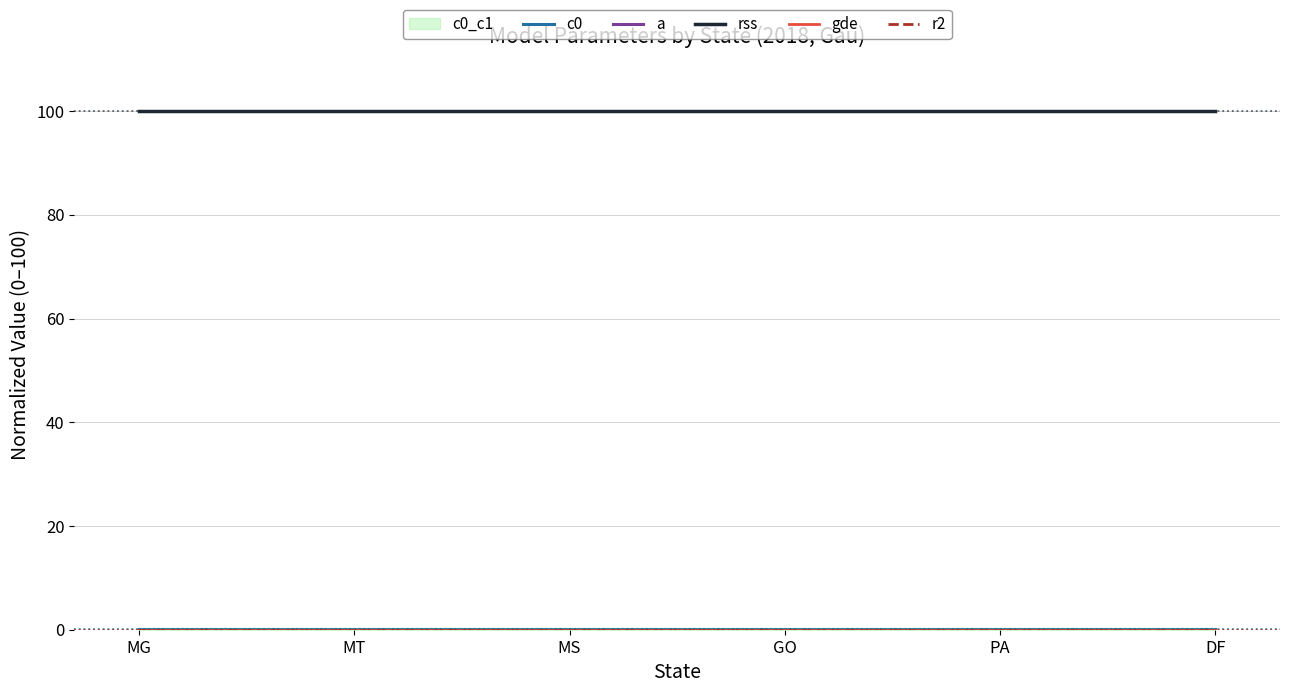

What is the value of the c0 point at the 3rd from the left?

0.1